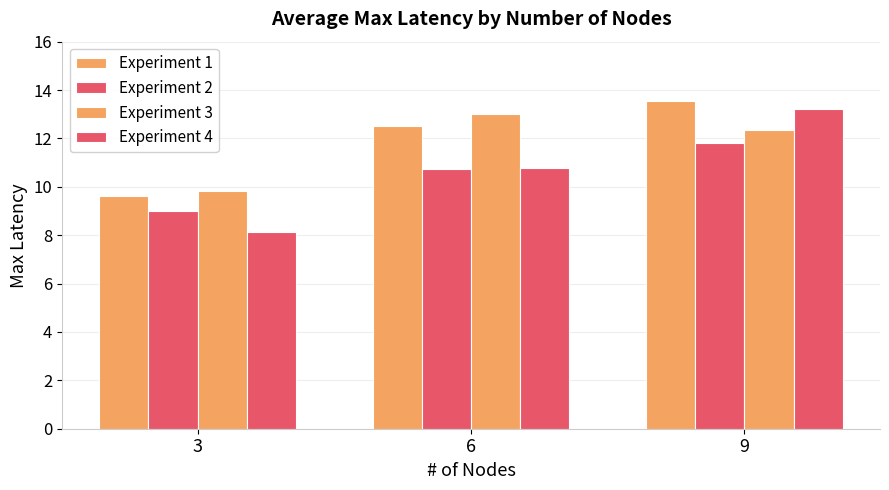

How many data points does each series have?

3